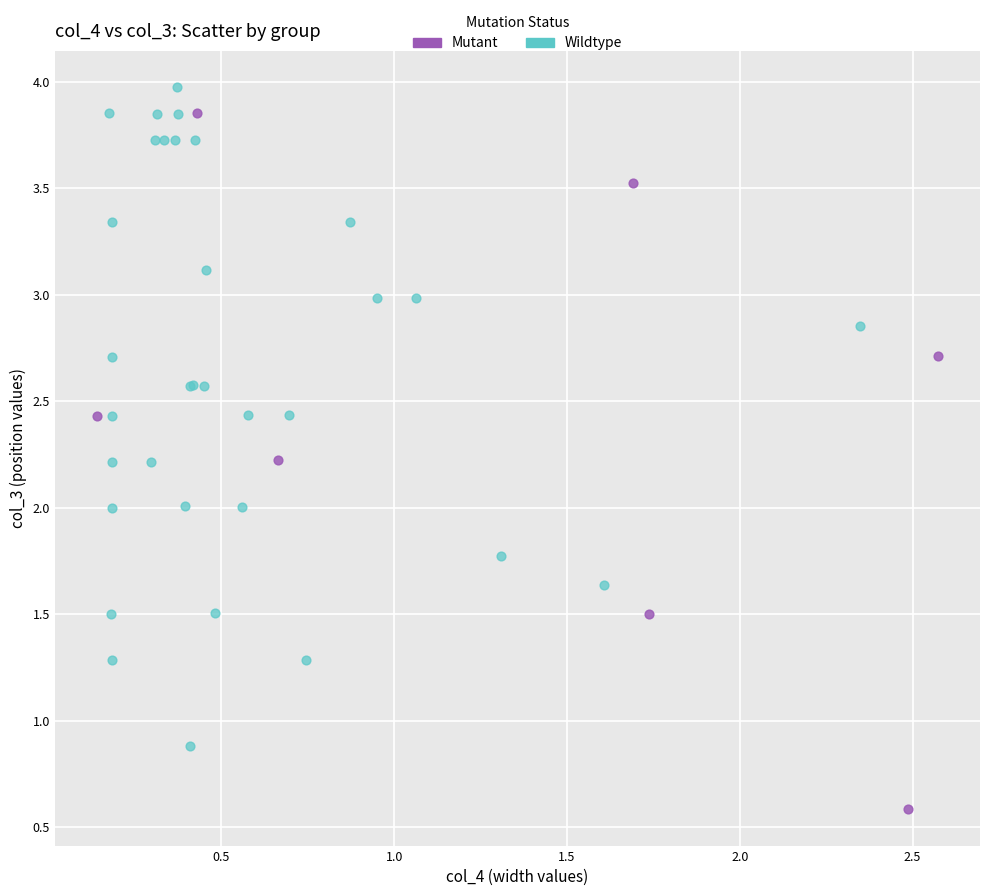

Which series contains the lowest Y value?

Mutant